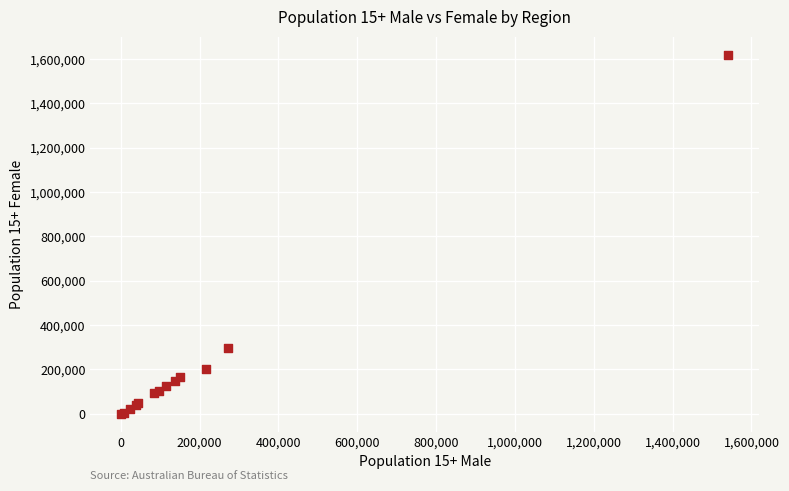

What Y value in the scatter plot is closest to 809898?

295599